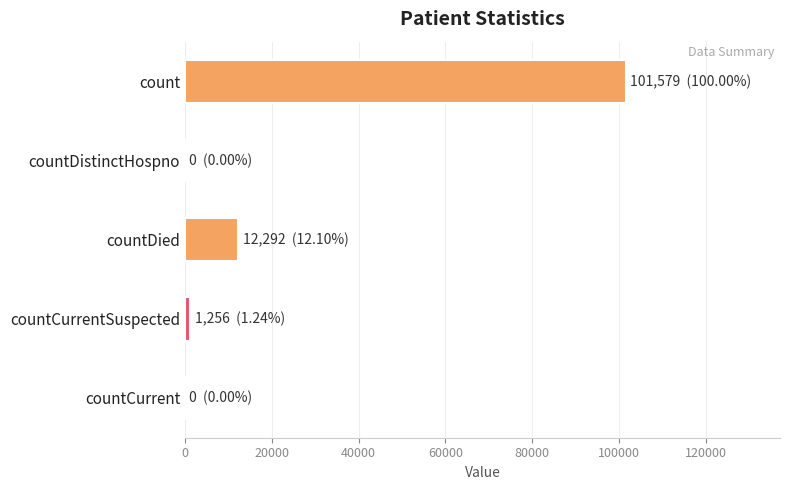

Which has a higher value, countDistinctHospno or count?

count